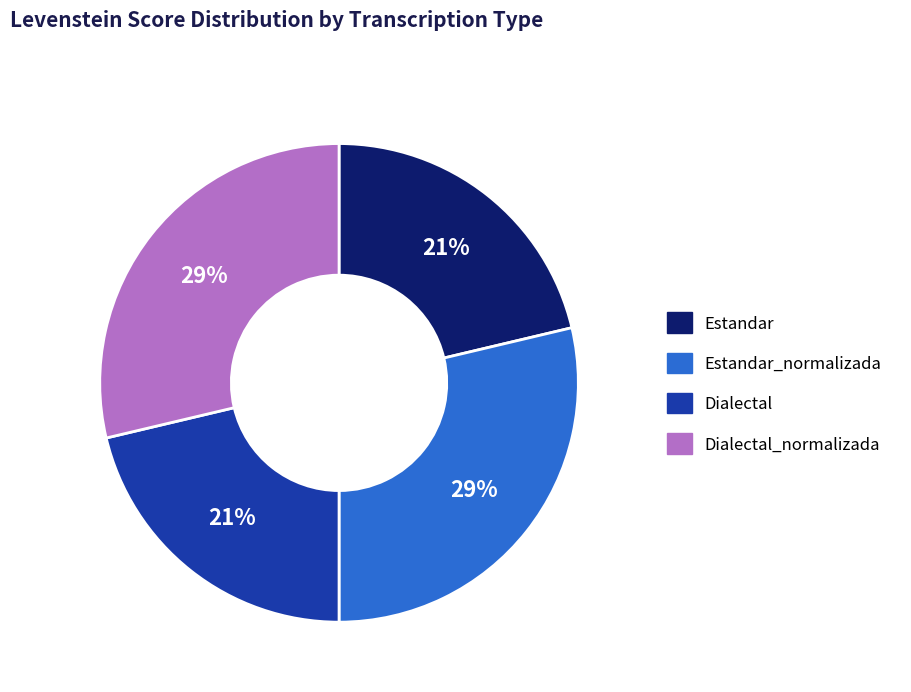

The Estandar_normalizada slice represents 41% of the pie. True or false?

False